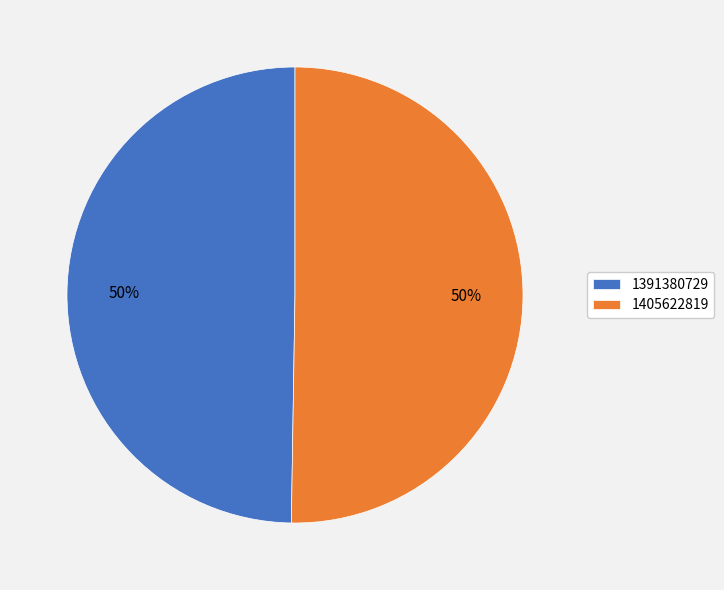

To the nearest percent, what portion does 1405622819 represent?

50%